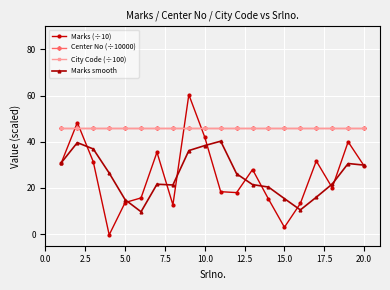

What is the minimum value for Marks smooth?

9.7